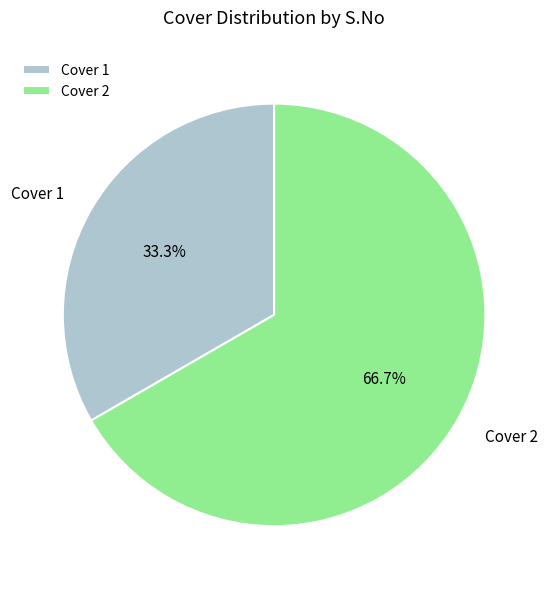

To the nearest percent, what portion does Cover 2 represent?

67%